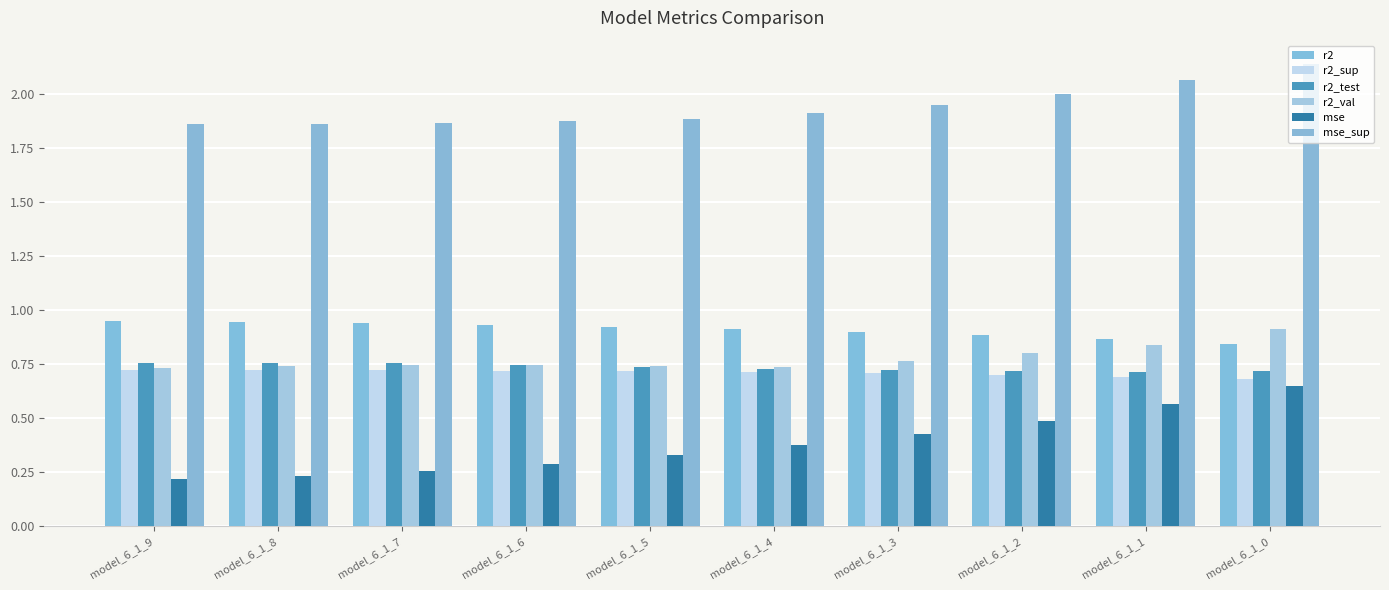

The value of r2_sup at model_6_1_3 is 0.4. True or false?

False